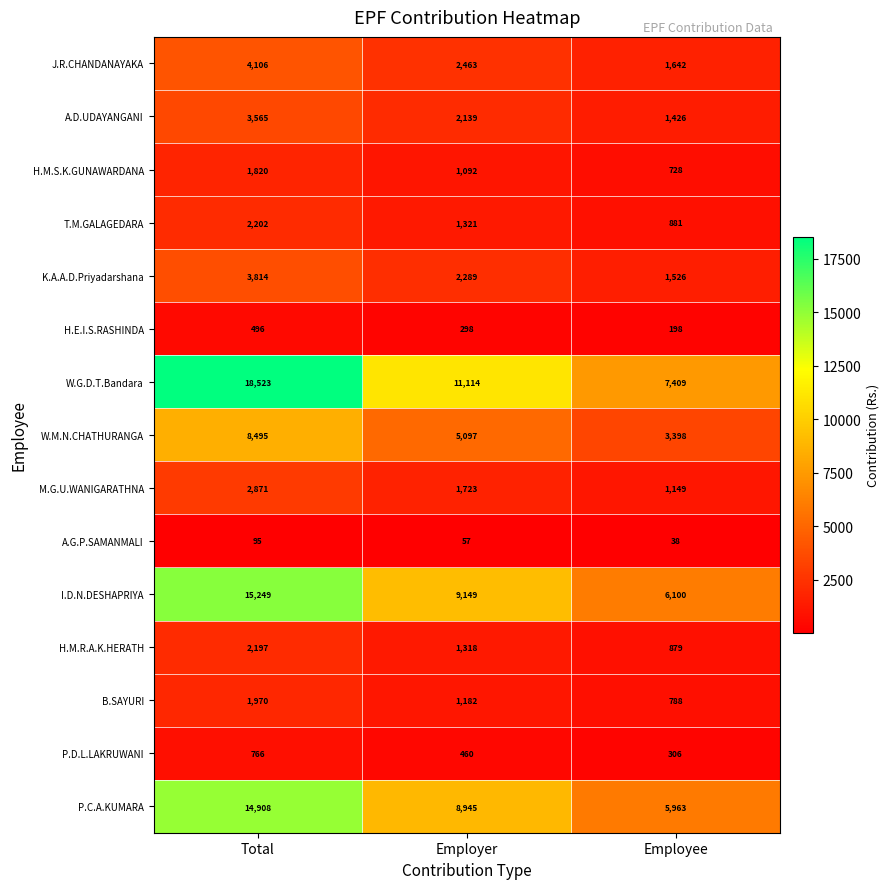

The value of H.M.R.A.K.HERATH at Employee is 879. True or false?

True